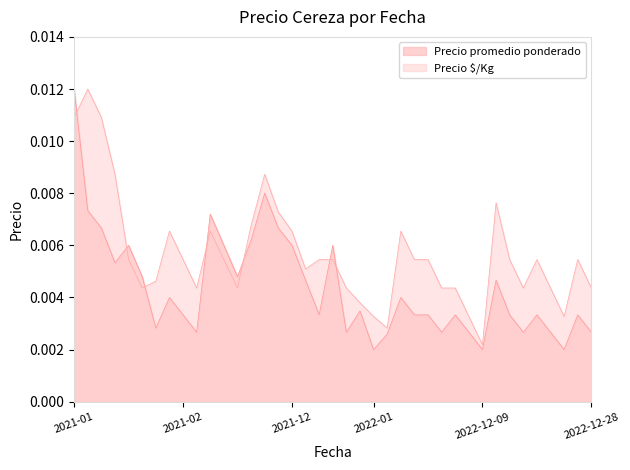

True or false: Precio $/Kg has more than 1 points higher than both neighbors.

True